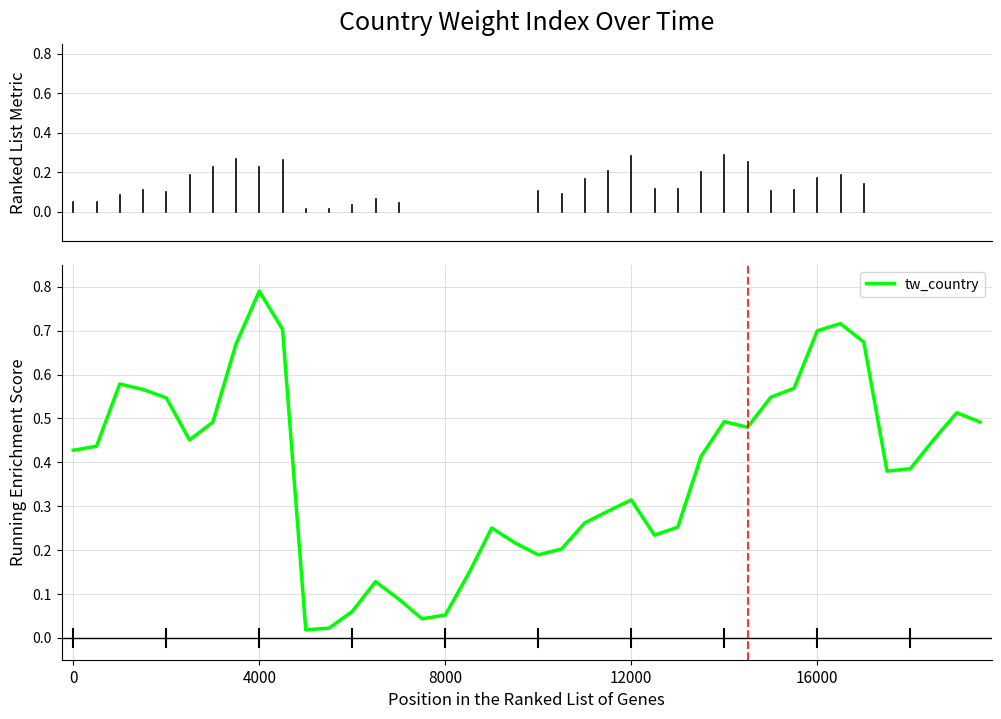

Does the chart have visible grid lines?

Yes